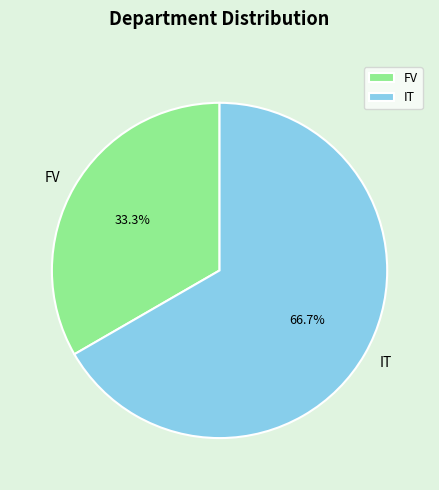

To the nearest percent, what is the difference between the largest and smallest slice percentages?

33%